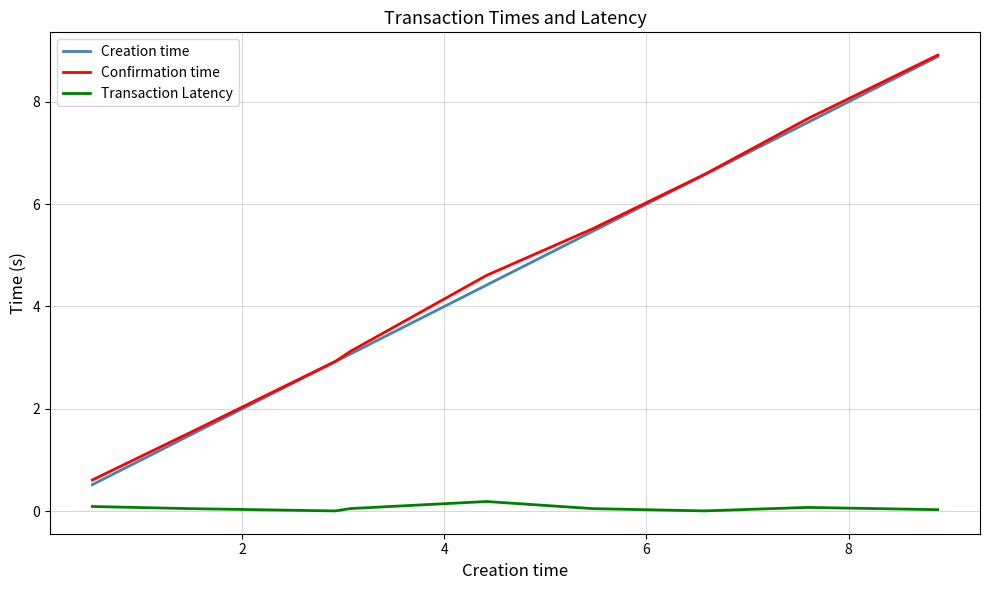

True or false: Creation time and Transaction Latency intersect in this chart.

False